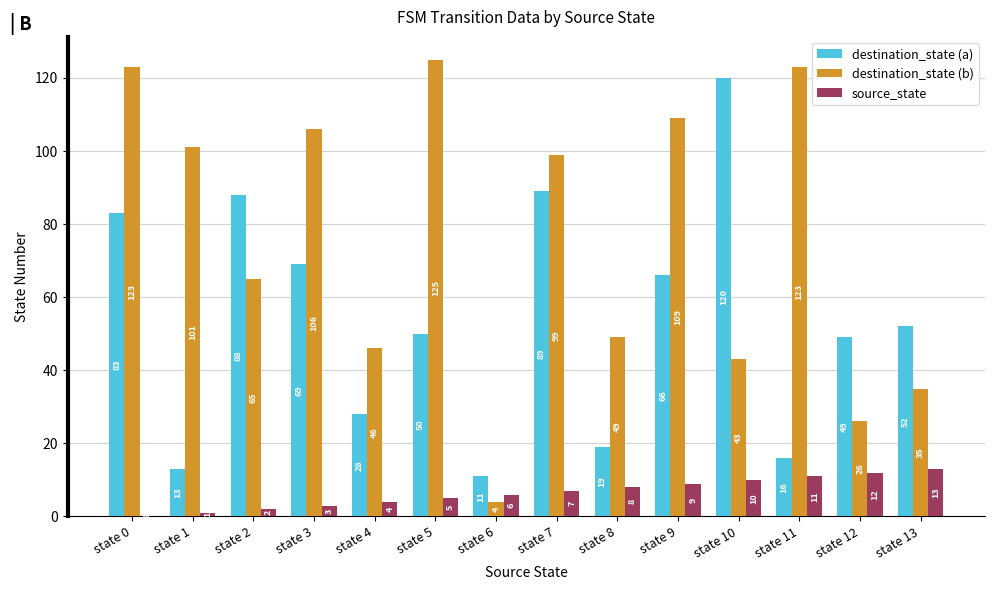

Which series has the largest range (max minus min)?

destination_state (b)